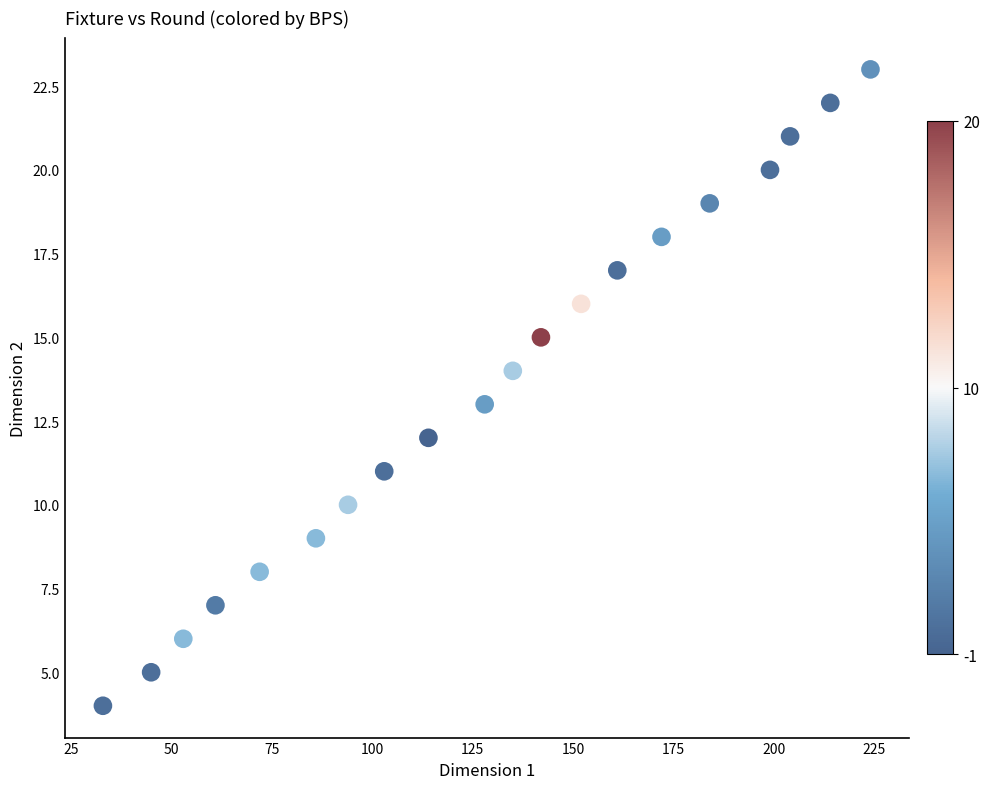

What is the range of Y values (max minus min)?

19